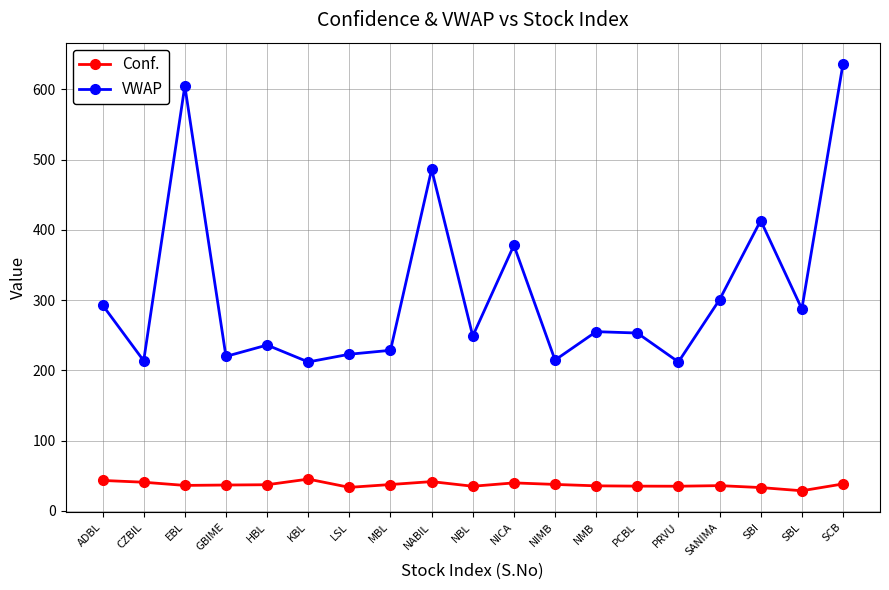

Is it true that Conf. equals 33.5 at LSL?

True